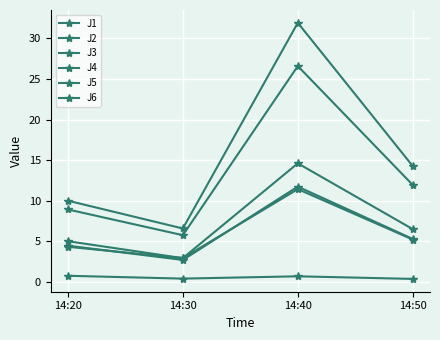

What is the maximum value for J6?

11.8